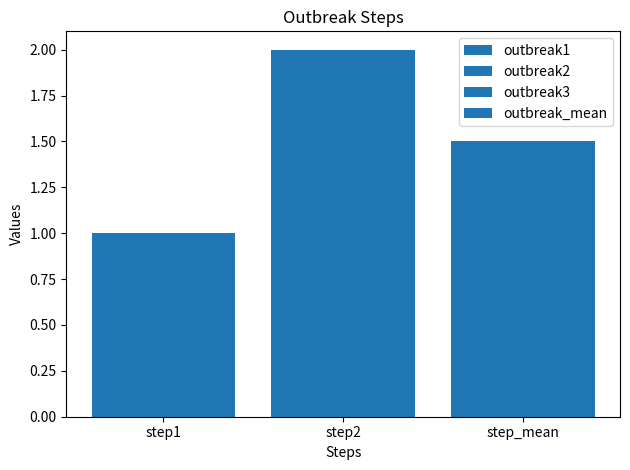

Rank the categories by outbreak3 value from highest to lowest.

step2, step_mean, step1